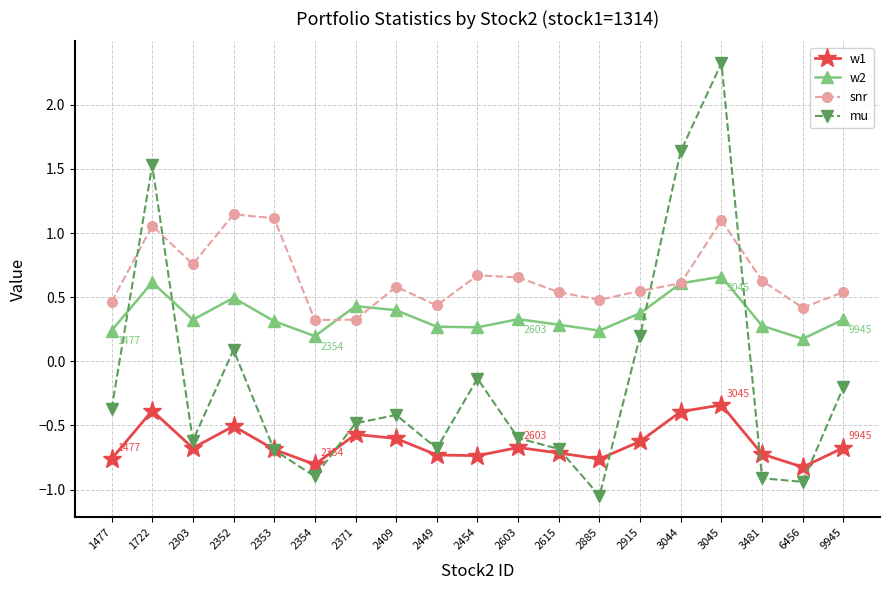

List the series in order of their overall mean, highest first.

snr, w2, mu, w1